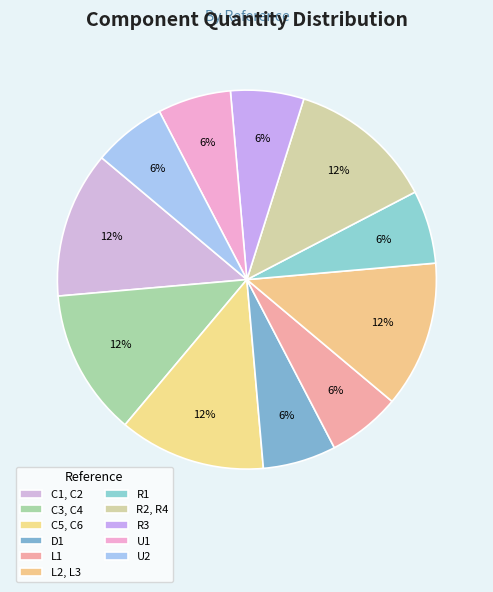

What percentage do U1 and C3, C4 together represent?

18.8%